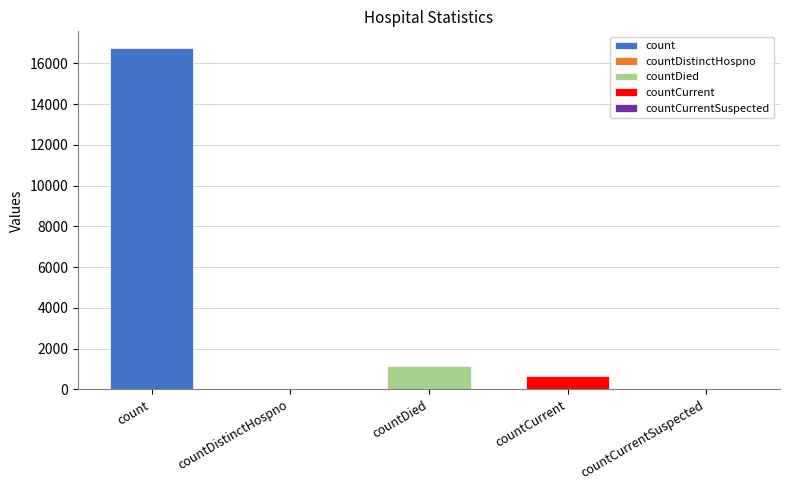

Which label corresponds to the smallest value in the chart?

countDistinctHospno